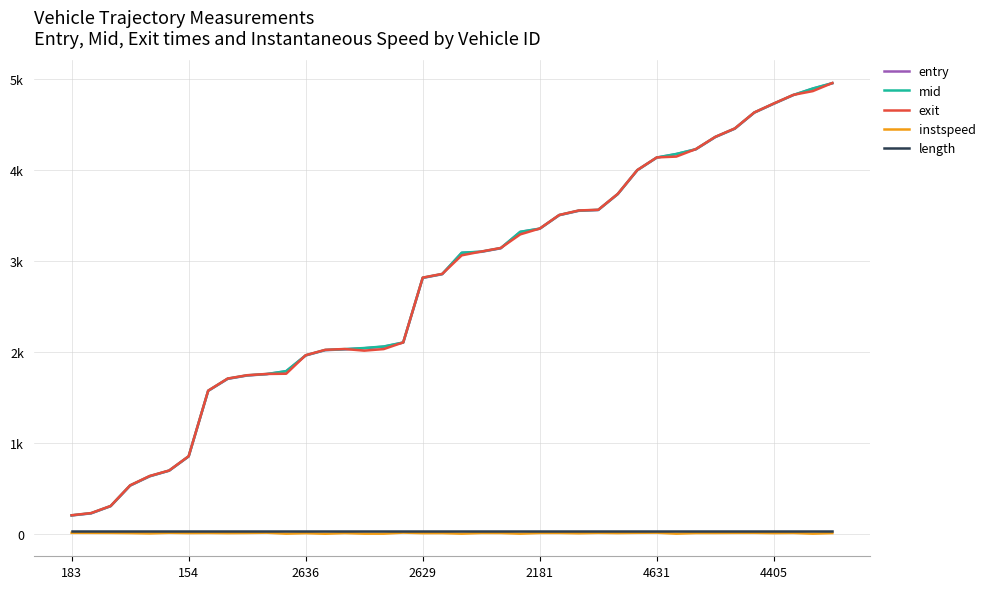

Does the chart have visible grid lines?

Yes